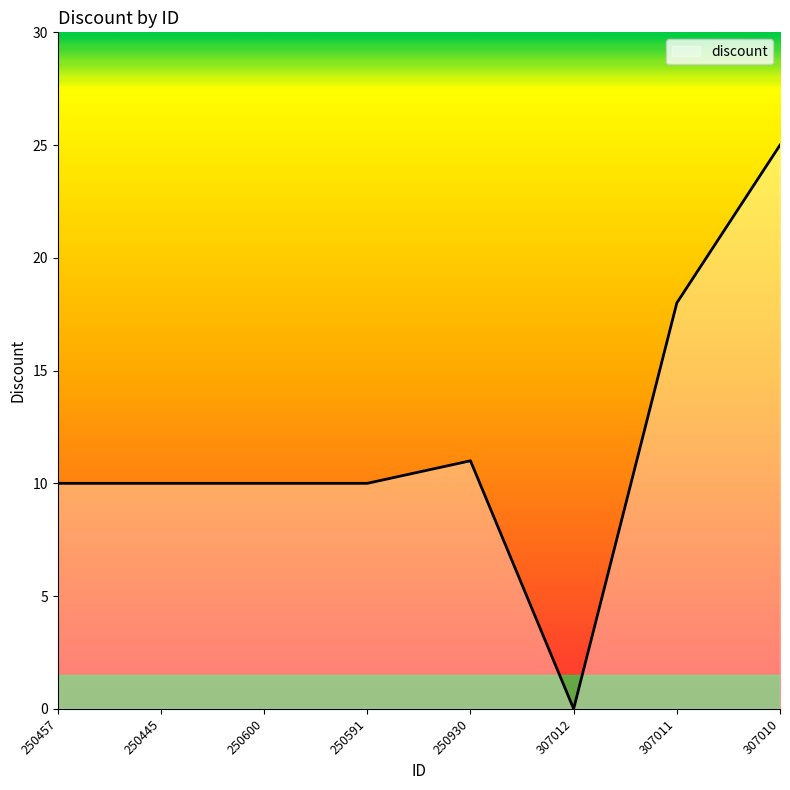

What is the greatest value displayed?

25